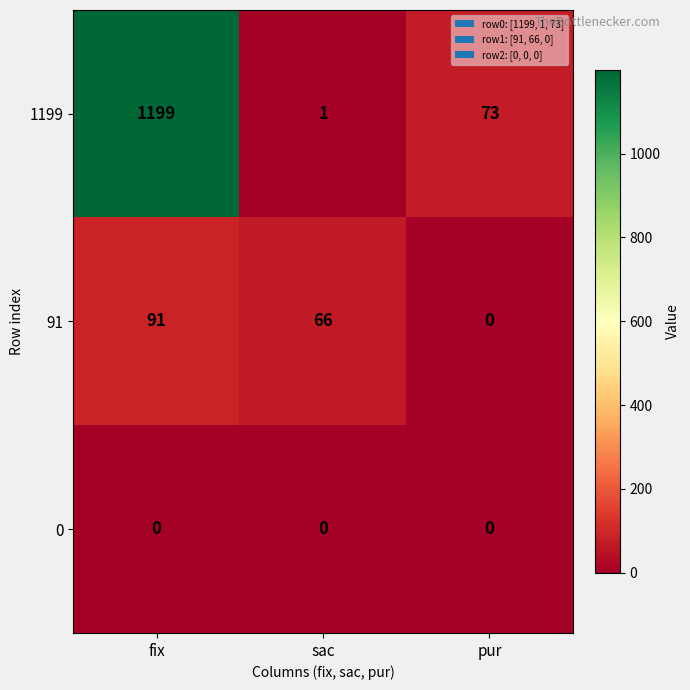

What is the maximum value shown in the chart?

1199